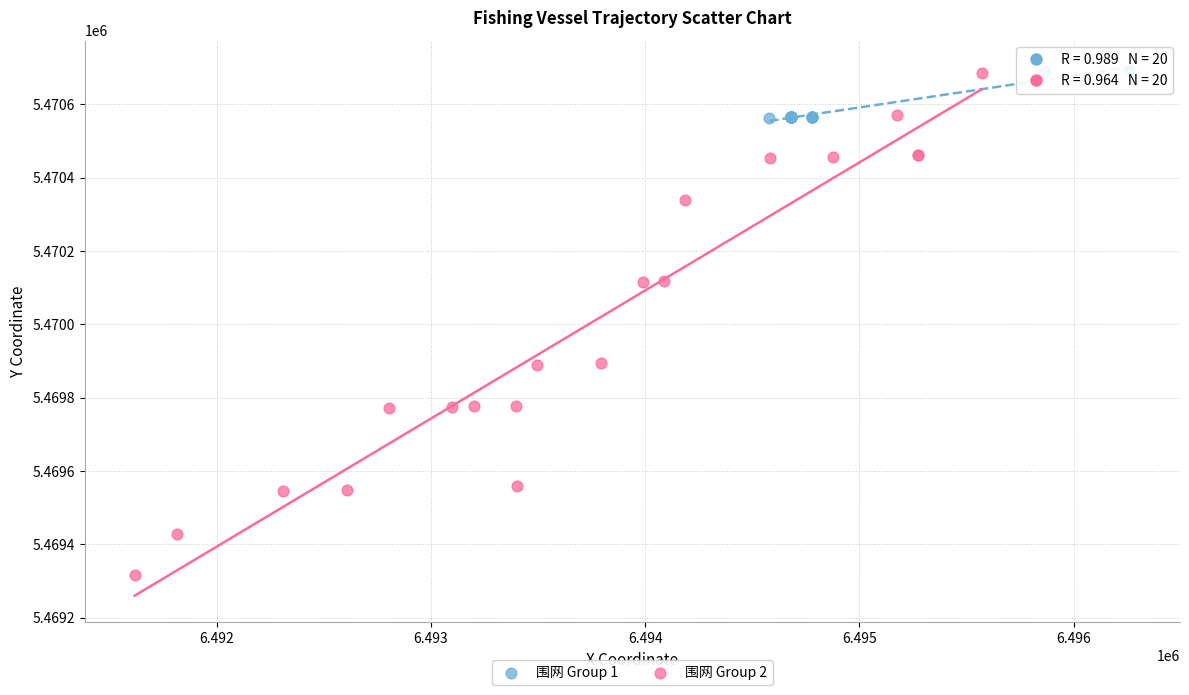

Which series reaches the minimum Y coordinate?

围网 Group 2